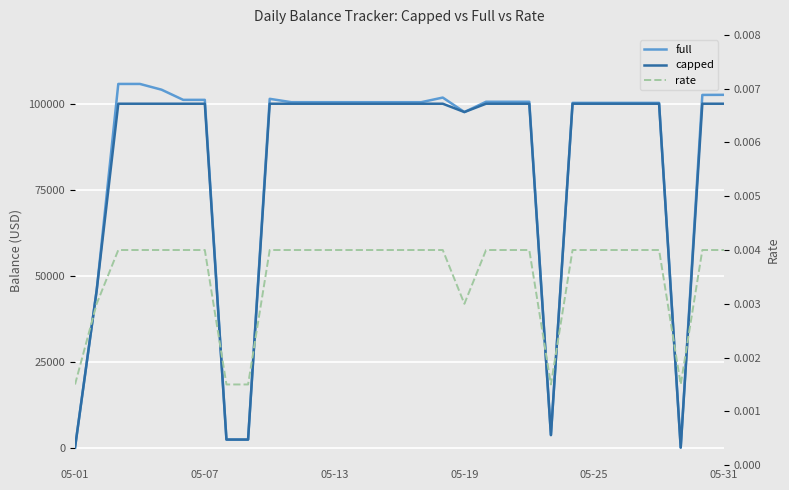

Reading right to left, transcribe all the data shown in this chart.

full: 102586.4	102560.3	108.0	100245.7	100245.7	100247.0	100247.0	100247.0	3736.7	100570.0	100570.0	100570.0	97582.3	101789.3	100442.0	100441.1	100441.1	100441.0	100444.8	100444.8	100448.8	101424.9	2426.0	2428.3	101125.3	101125.3	104078.9	105749.5	105748.5	45738.8	98.7
capped: 100000.0	100000.0	108.0	100000.0	100000.0	100000.0	100000.0	100000.0	3736.7	100000.0	100000.0	100000.0	97582.3	100000.0	100000.0	100000.0	100000.0	100000.0	100000.0	100000.0	100000.0	100000.0	2426.0	2428.3	100000.0	100000.0	100000.0	100000.0	100000.0	45738.8	98.7
rate: 0.0	0.0	0.0	0.0	0.0	0.0	0.0	0.0	0.0	0.0	0.0	0.0	0.0	0.0	0.0	0.0	0.0	0.0	0.0	0.0	0.0	0.0	0.0	0.0	0.0	0.0	0.0	0.0	0.0	0.0	0.0